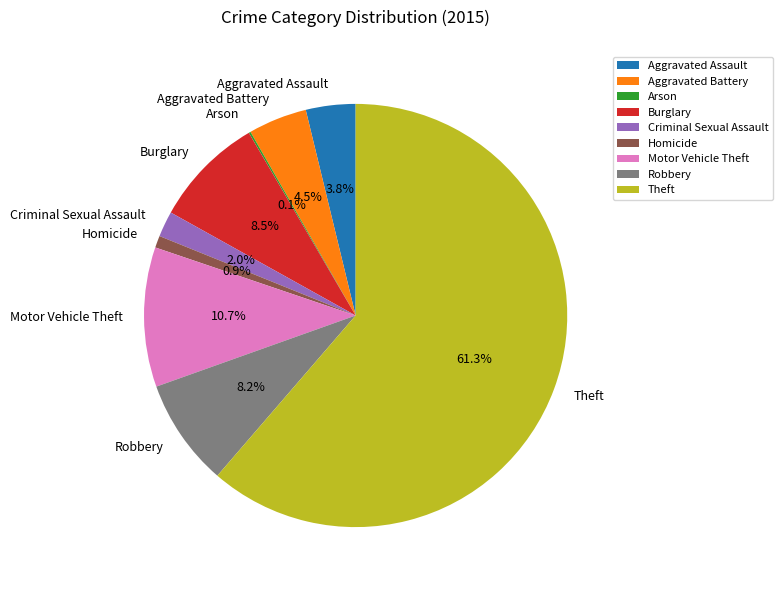

The Aggravated Battery slice represents 12% of the pie. True or false?

False